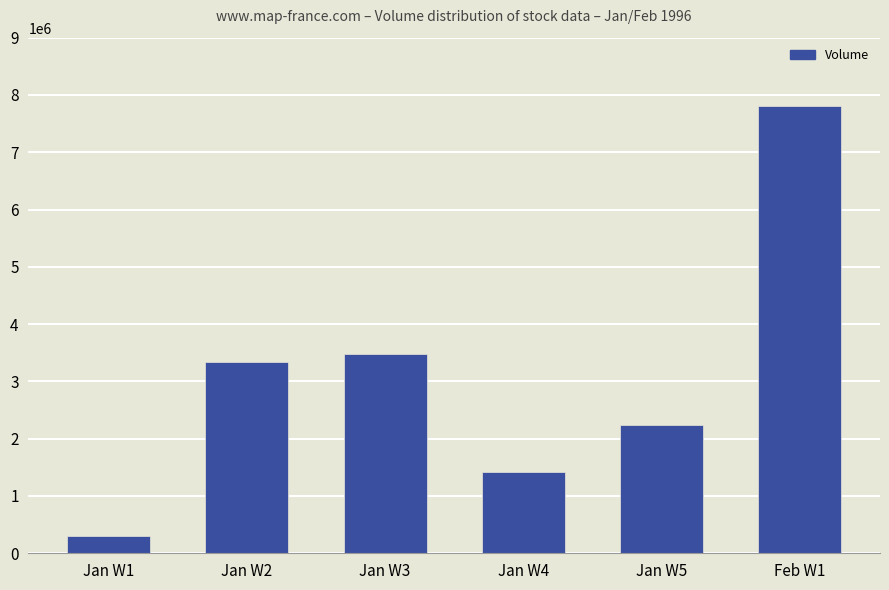

What is the value of the 3rd bar from the left?

3481630